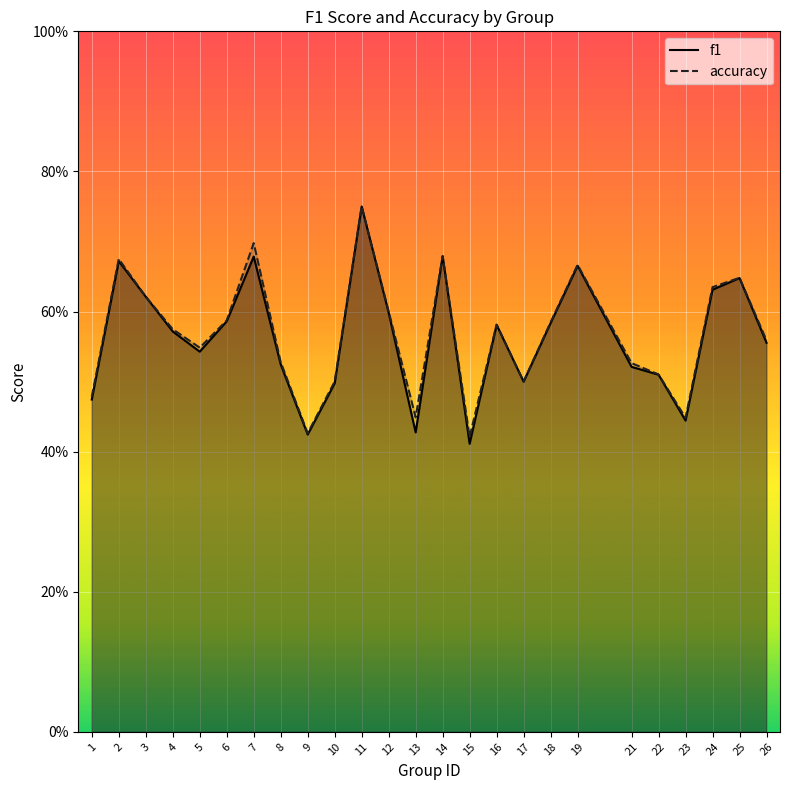

Count the f1 values in the range 0 to 1.

25